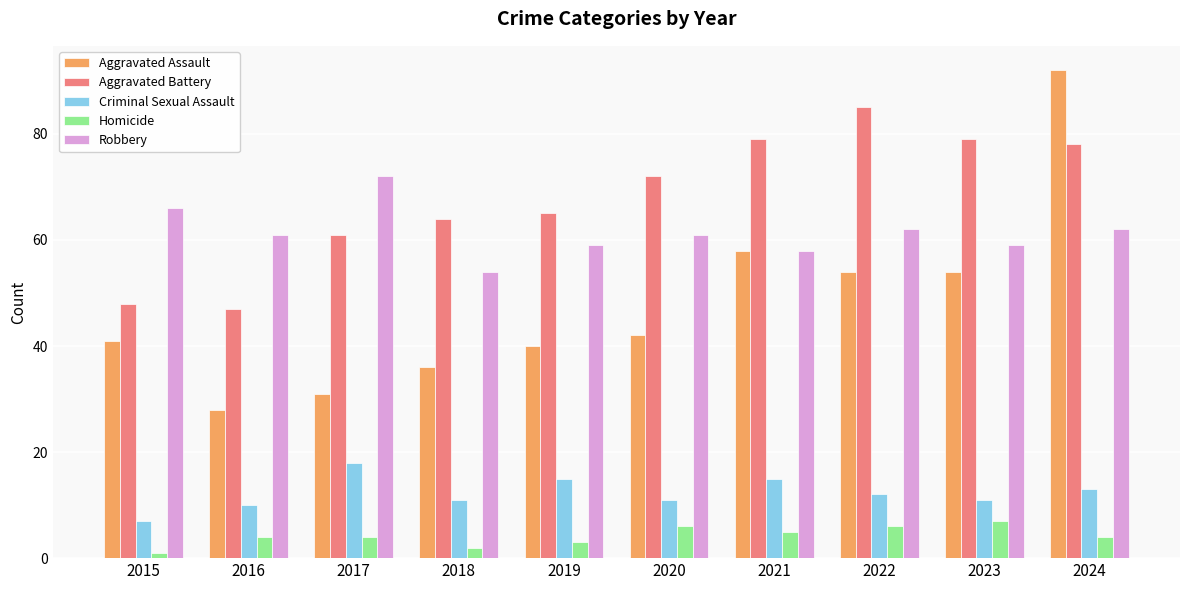

What is the approximate value of Homicide at 2016?

4